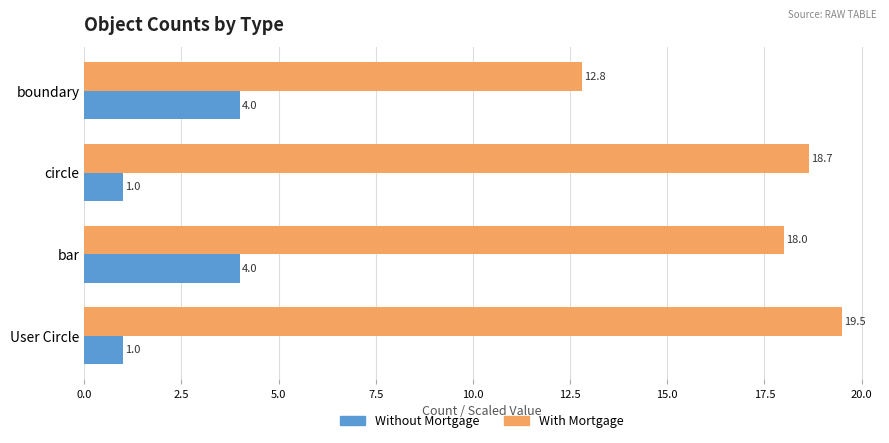

Which series has the largest total across all categories?

With Mortgage